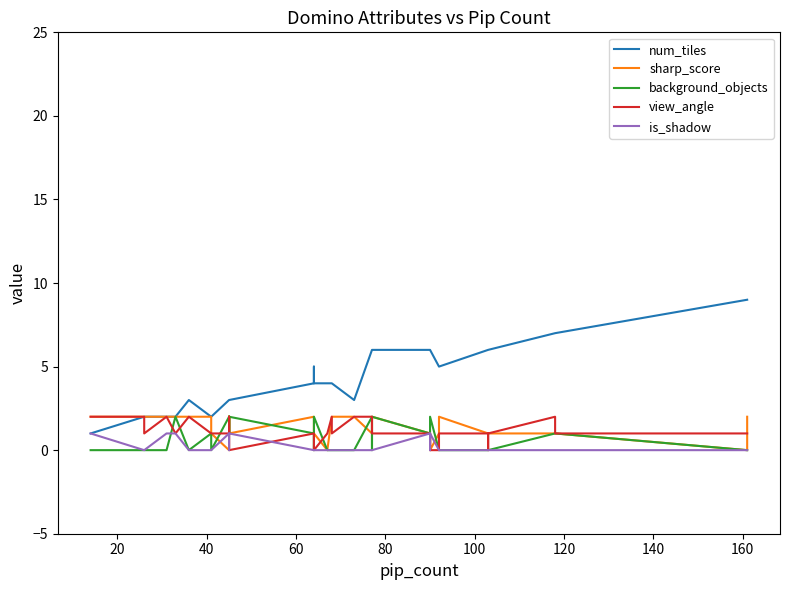

List the series in order of their peak value, lowest first.

is_shadow, sharp_score, background_objects, view_angle, num_tiles